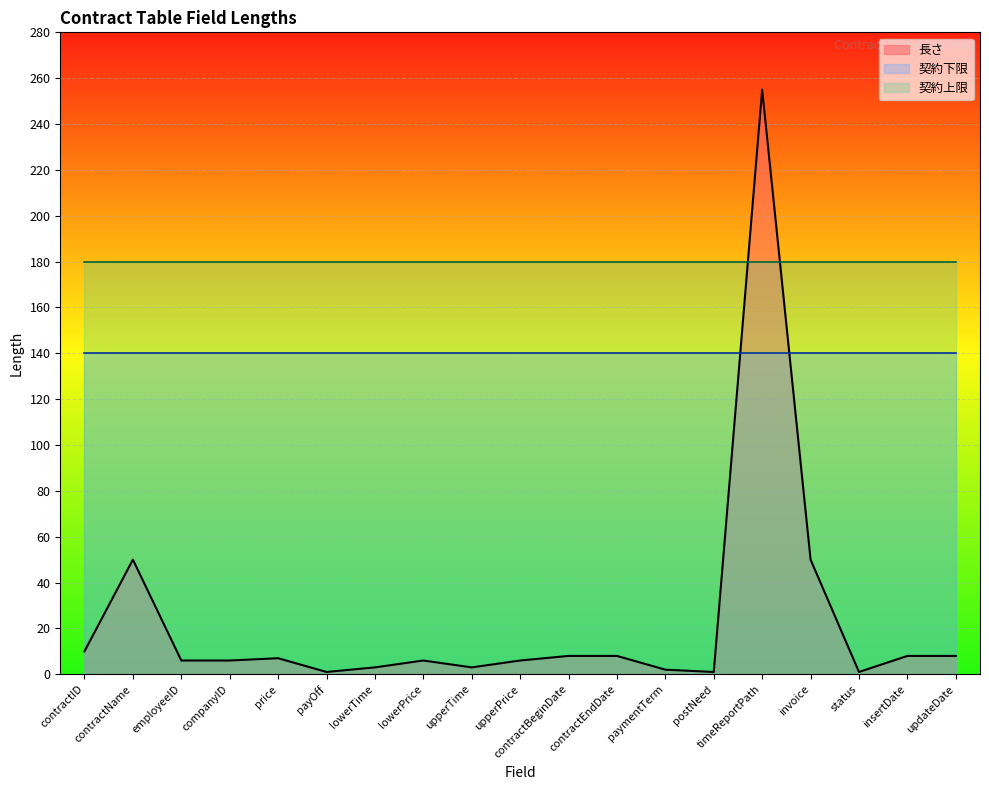

Rank the series at contractBeginDate from lowest to highest value.

長さ, 契約下限, 契約上限